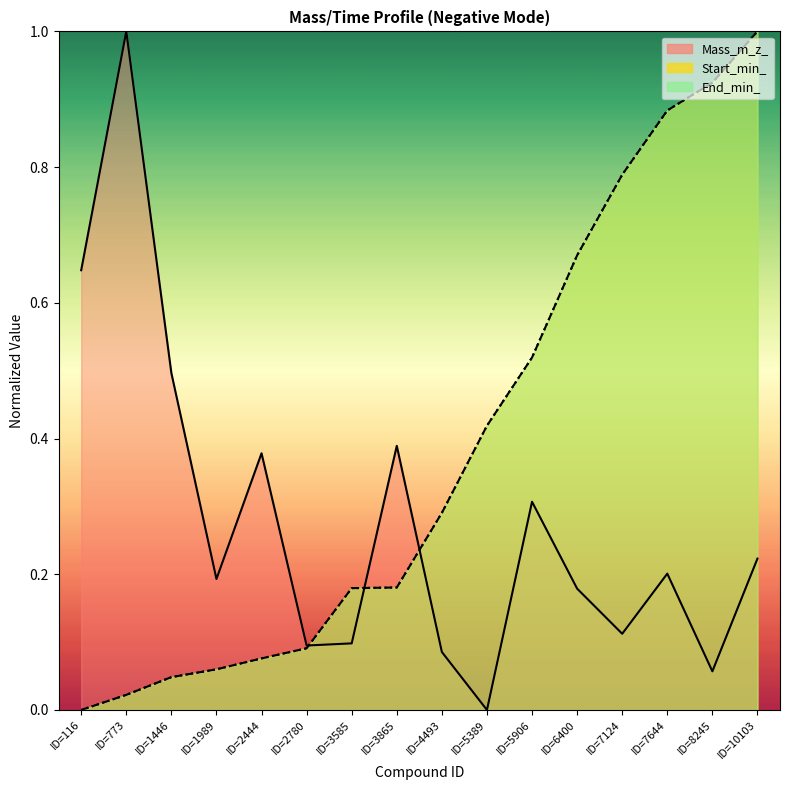

Between ID=5389 and ID=8245, which is larger?

ID=8245